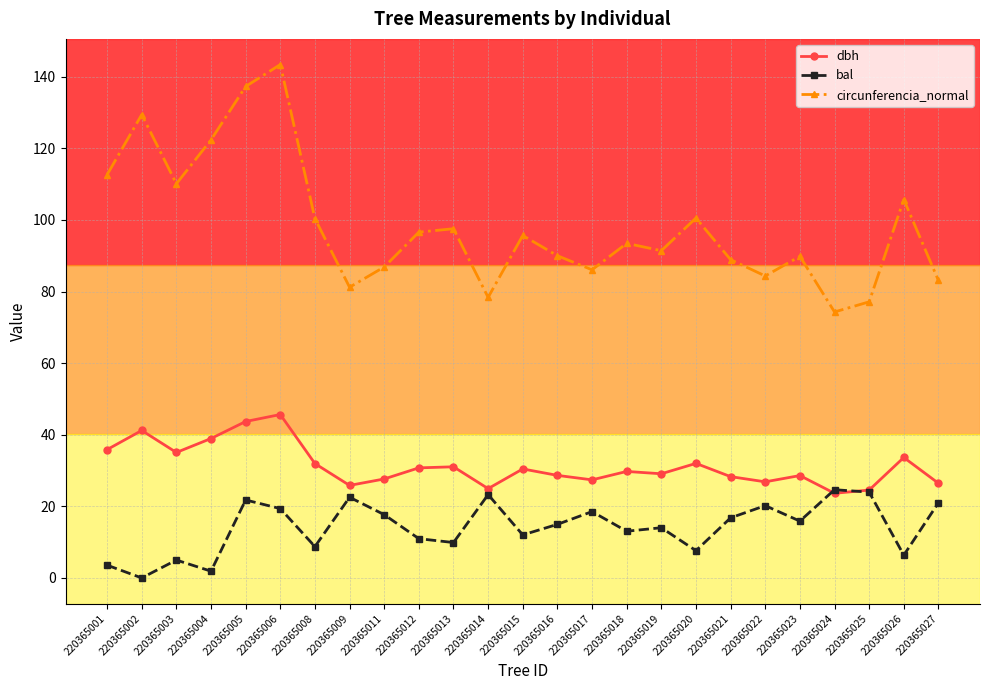

Is the value of dbh at 220365015 greater than the value of bal at 220365023?

Yes